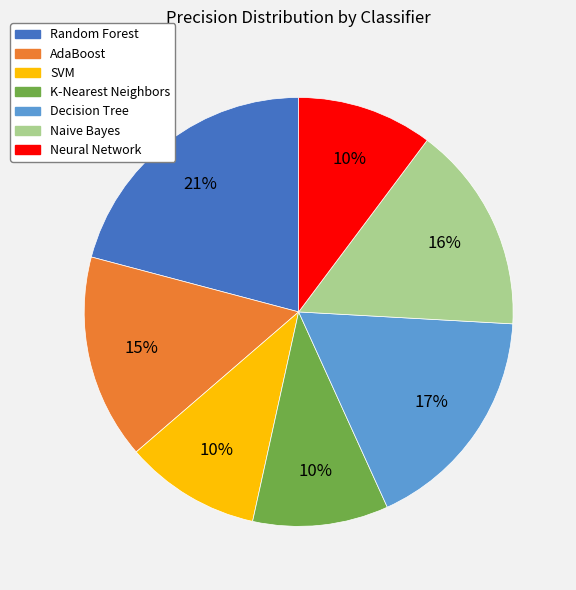

Between Neural Network and AdaBoost, which is larger?

AdaBoost